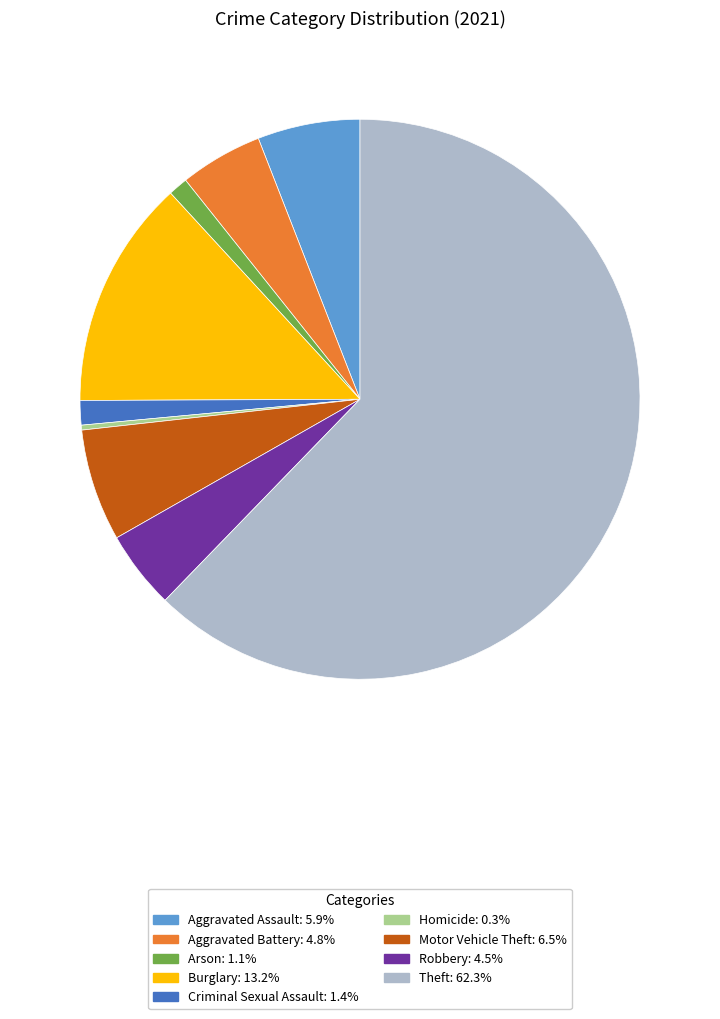

Do Theft and Homicide together represent more than half of the pie?

Yes